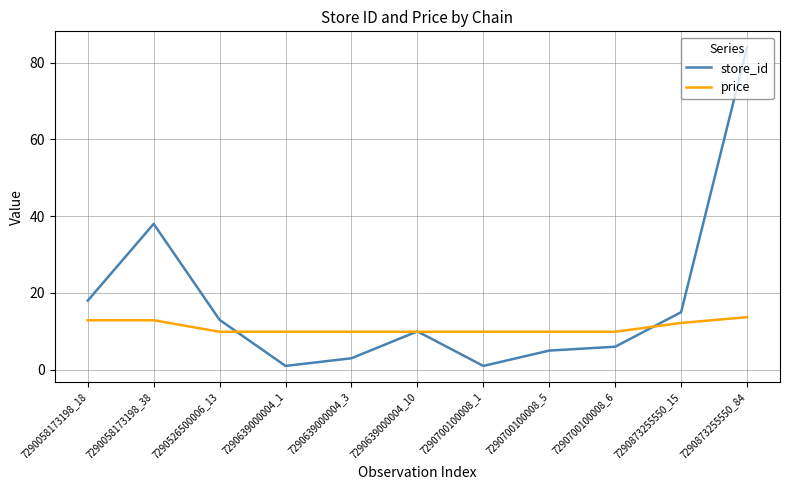

Reading left to right, extract all data points from this chart.

store_id: 18.0	38.0	13.0	1.0	3.0	10.0	1.0	5.0	6.0	15.0	84.0
price: 12.9	12.9	9.9	9.9	9.9	9.9	9.9	9.9	9.9	12.2	13.7